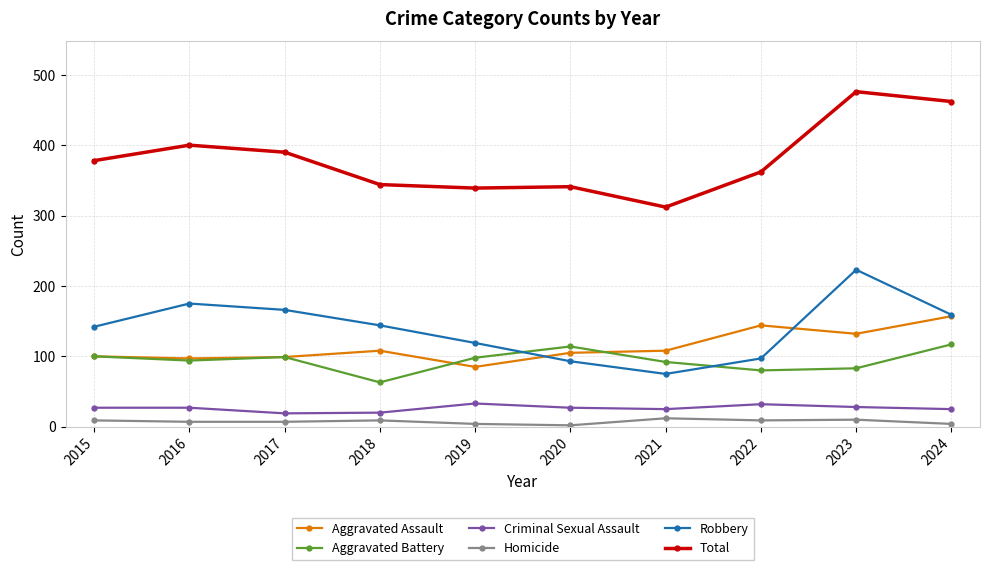

What is the highest value of the Criminal Sexual Assault series?

33